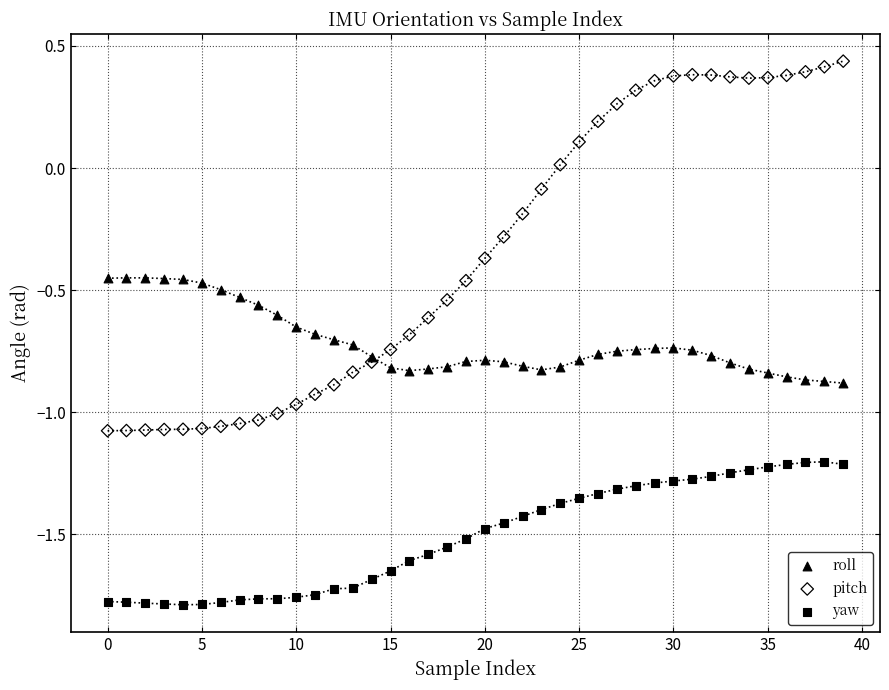

Which series reaches the maximum Y coordinate?

pitch